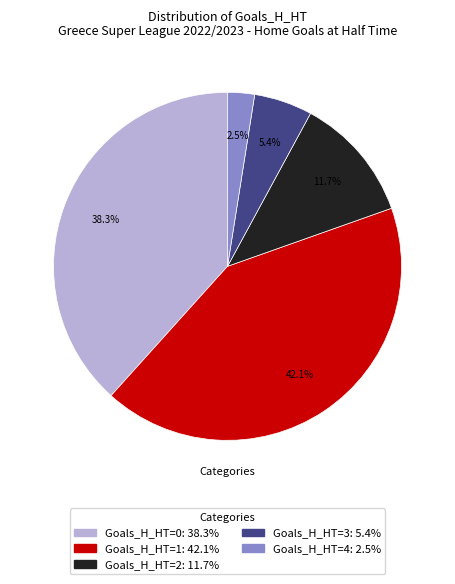

What is the ratio of the value at Goals_H_HT=2: 11.7% to the value at Goals_H_HT=4: 2.5%?

4.7